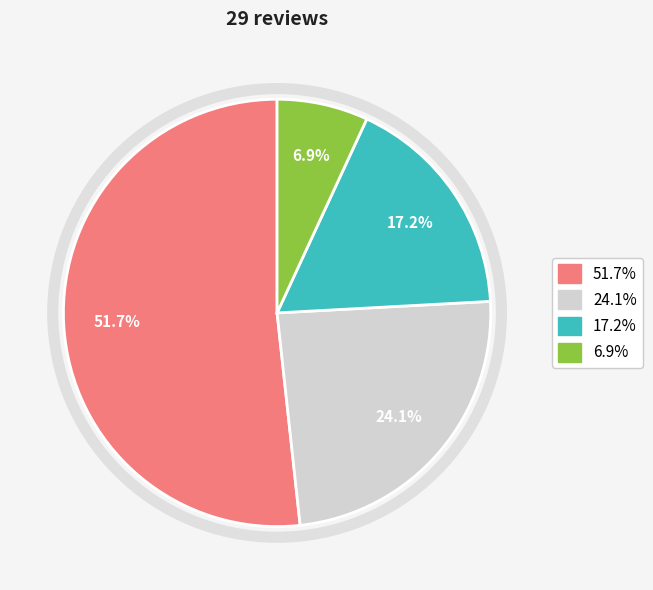

Is there any slice that represents more than half of the pie?

Yes